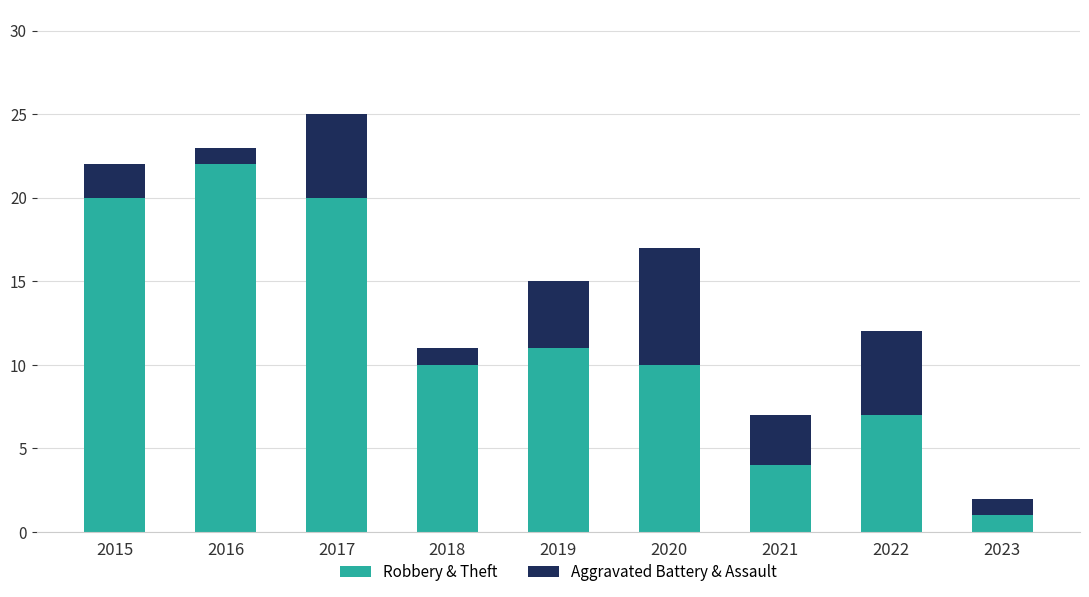

What is the total value across all series at 2015?

22